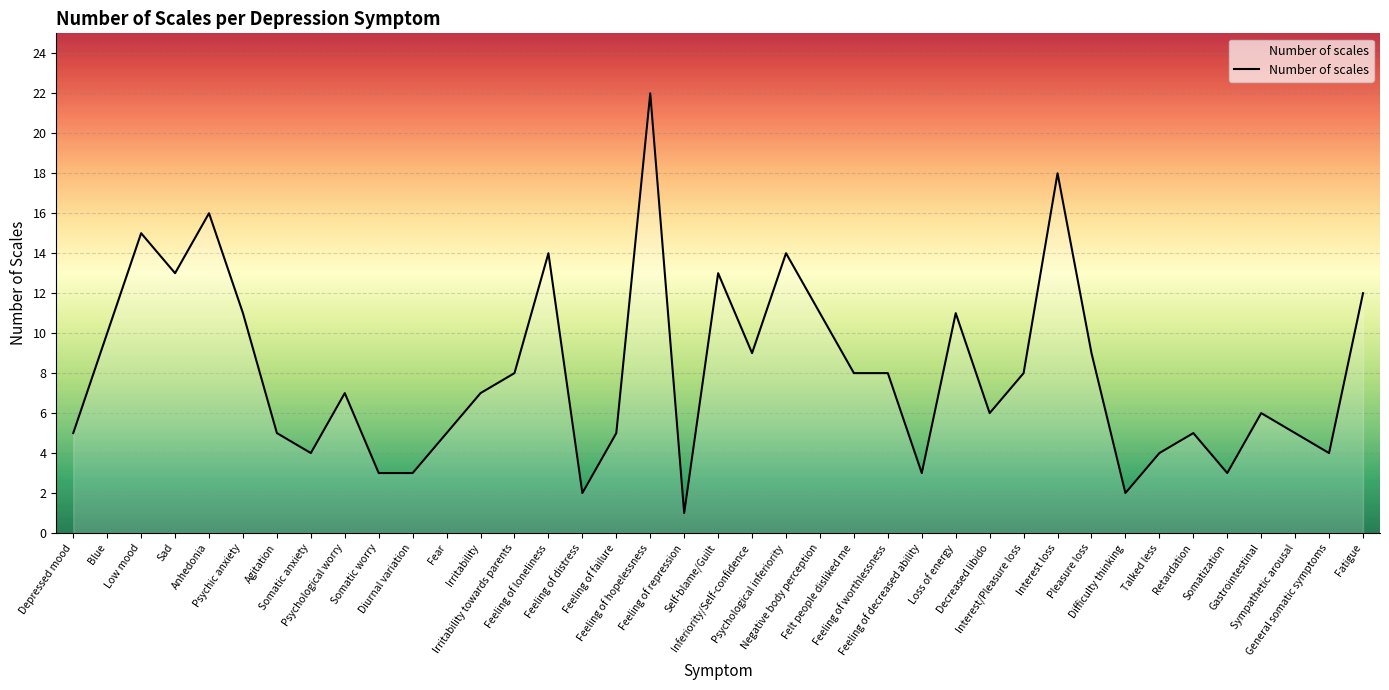

What is the smallest value displayed?

1